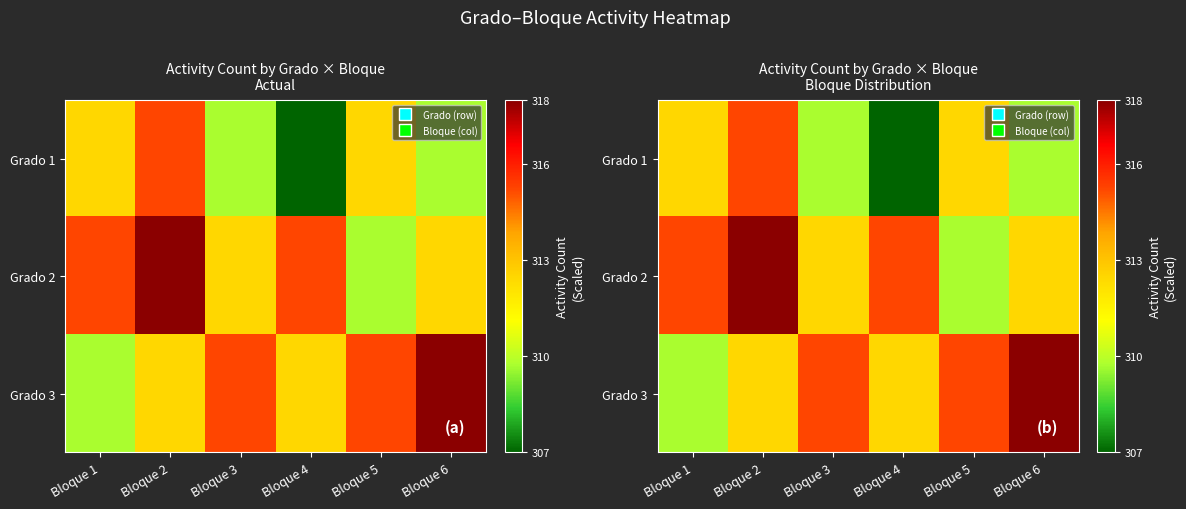

At how many categories does at least one series exceed 315?

6